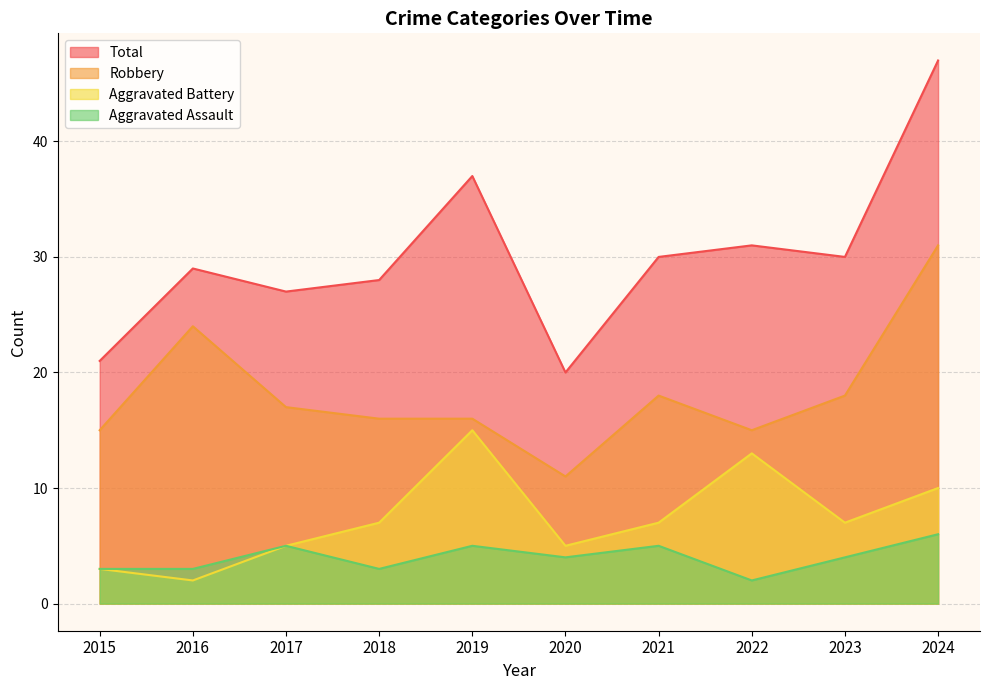

Rank the series by their maximum value, from highest to lowest.

Total, Robbery, Aggravated Battery, Aggravated Assault